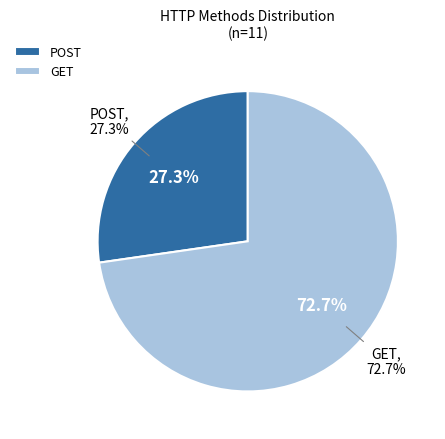

Which category has the biggest portion of the pie?

GET